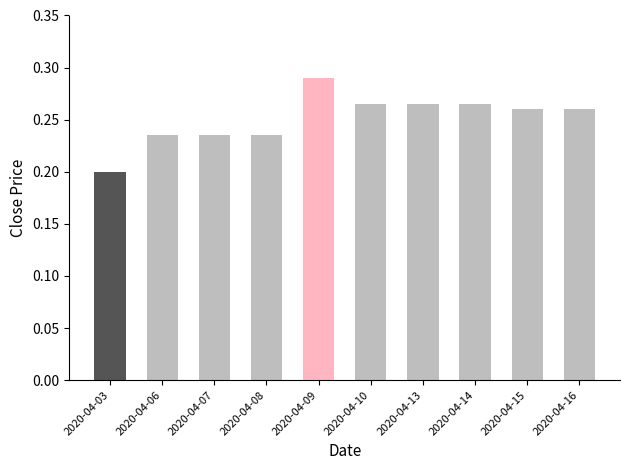

What is the sum of the values at 2020-04-03 and 2020-04-06?

0.4